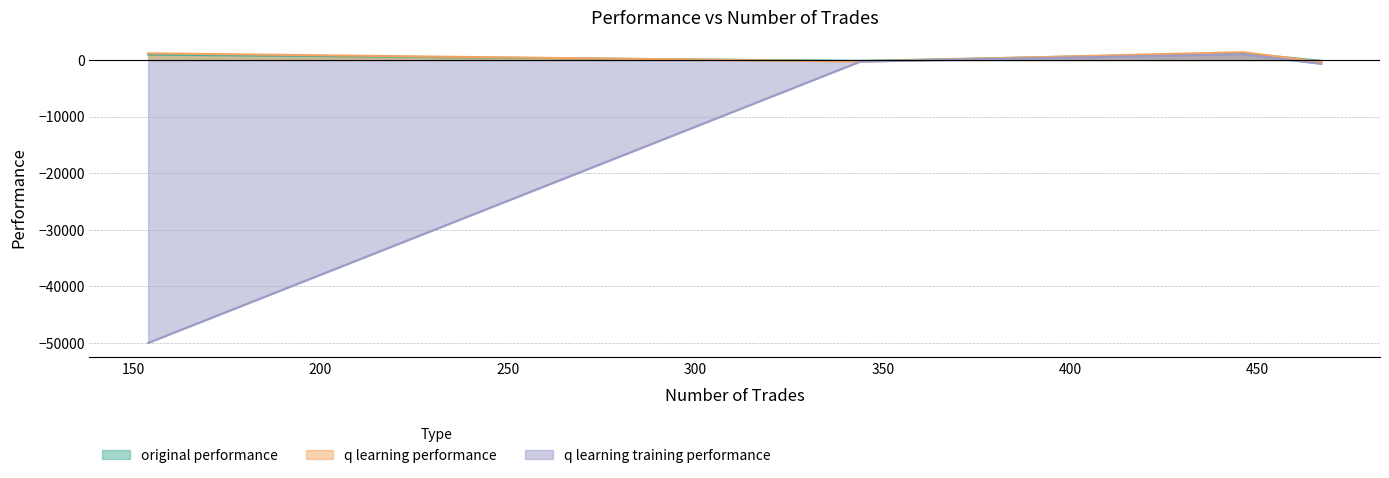

Between which two adjacent categories do original performance and q learning performance first intersect?

344 and 446